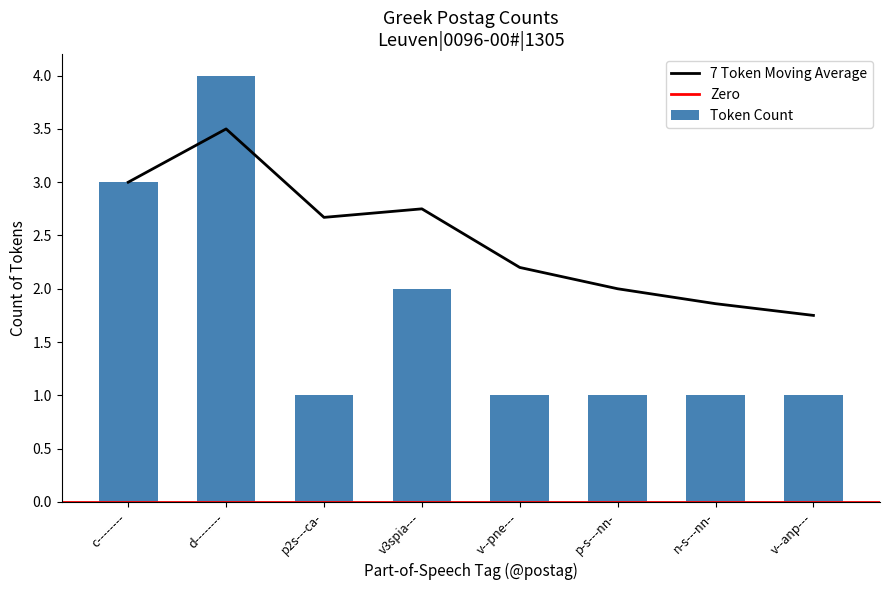

The 7 Token Moving Average series shows 0.5 at v--pne---. True or false?

False